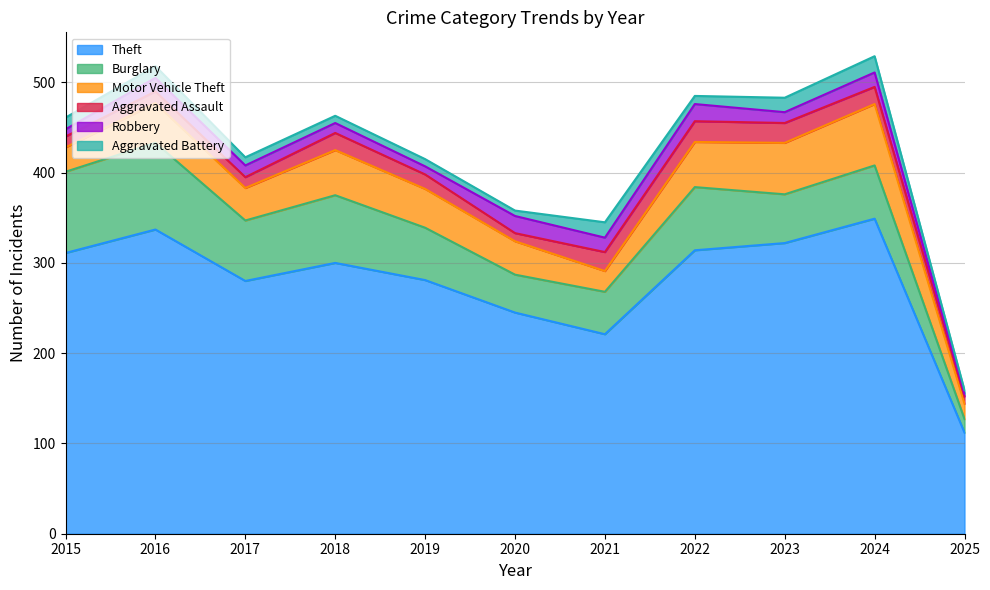

How many interior local valleys does the Motor Vehicle Theft series have?

2